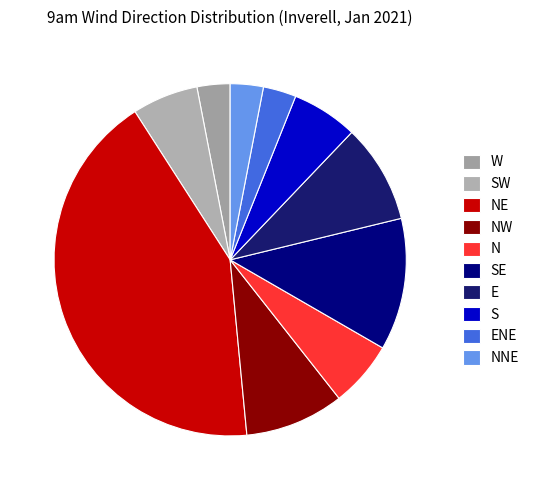

The S slice represents 8% of the pie. True or false?

False